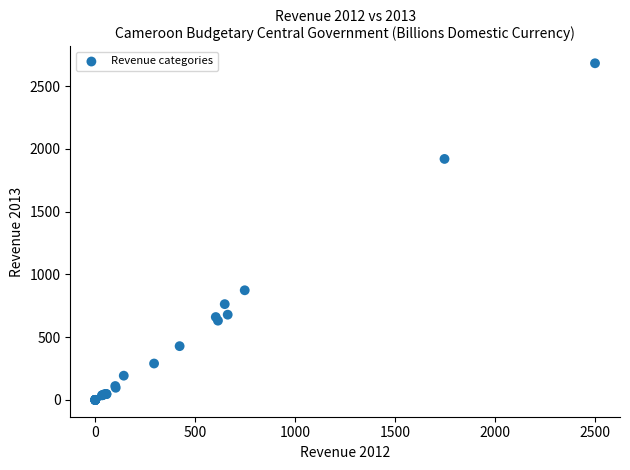

What Y value in the scatter plot is closest to 1340?

873.2